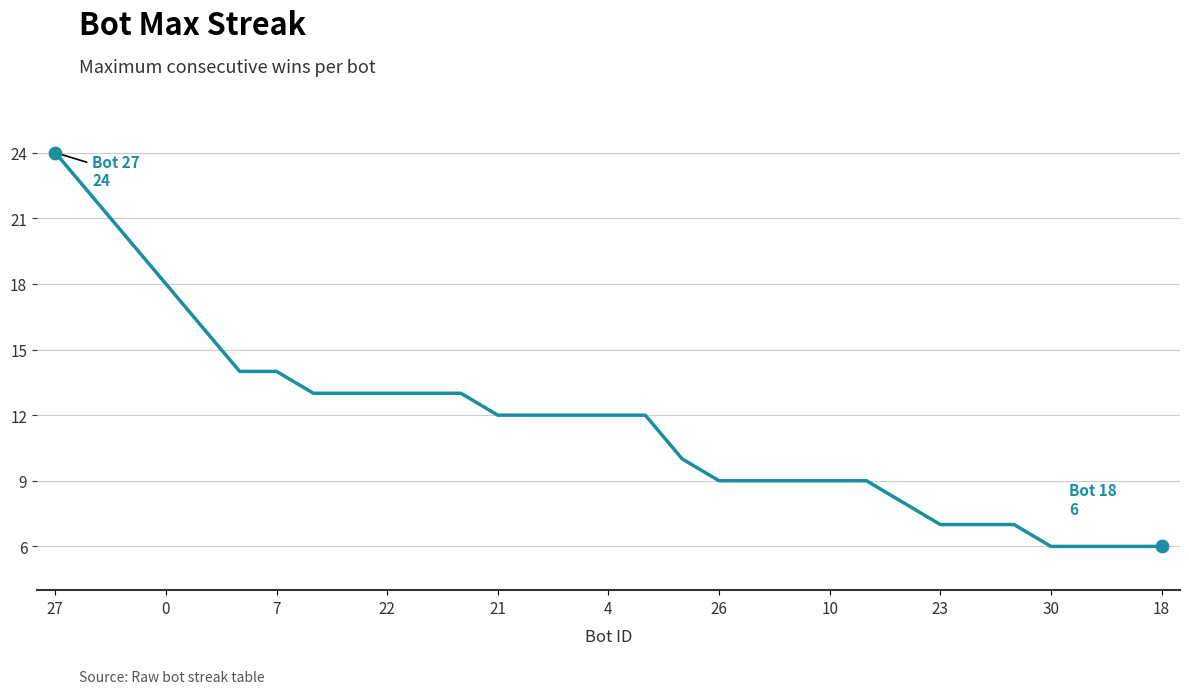

What is the greatest value displayed?

24